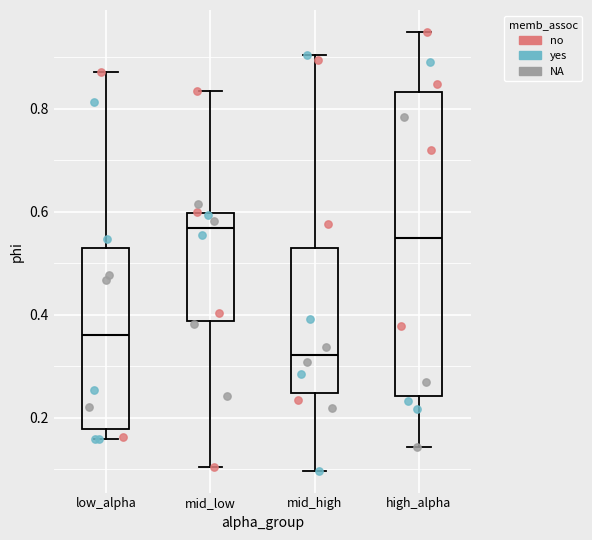

Where does the median line of the box for mid_high sit on the y-axis? The values are not printed on the chart, so give them approximately, as read against the axis.

0.32